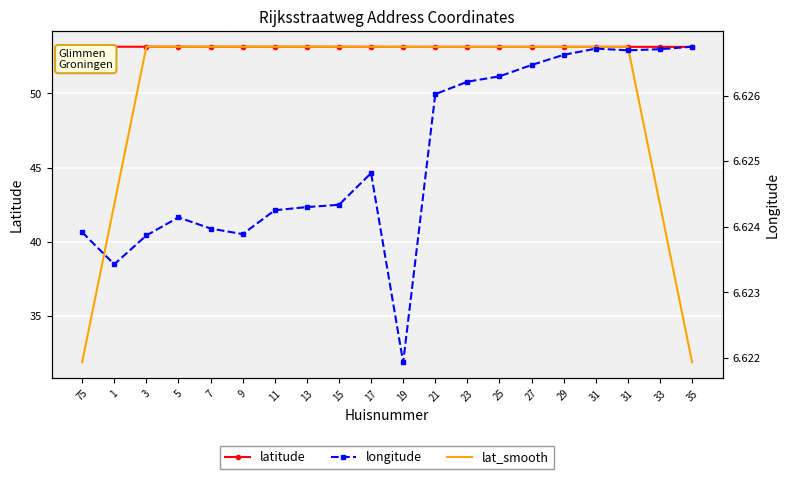

At which category does longitude reach its first local peak?

5